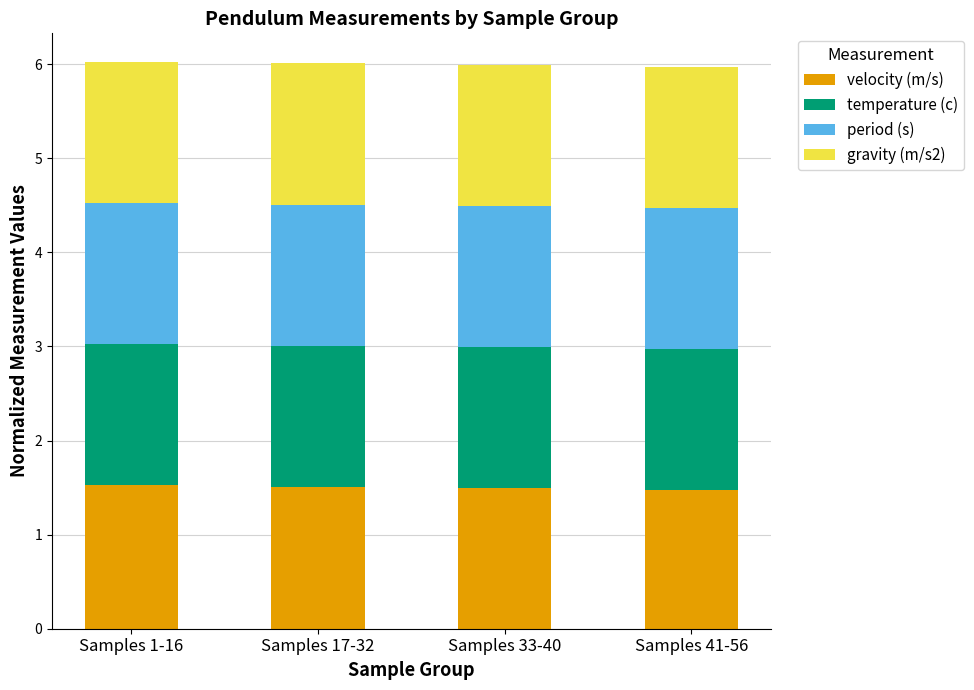

What is the minimum value for velocity (m/s)?

1.5